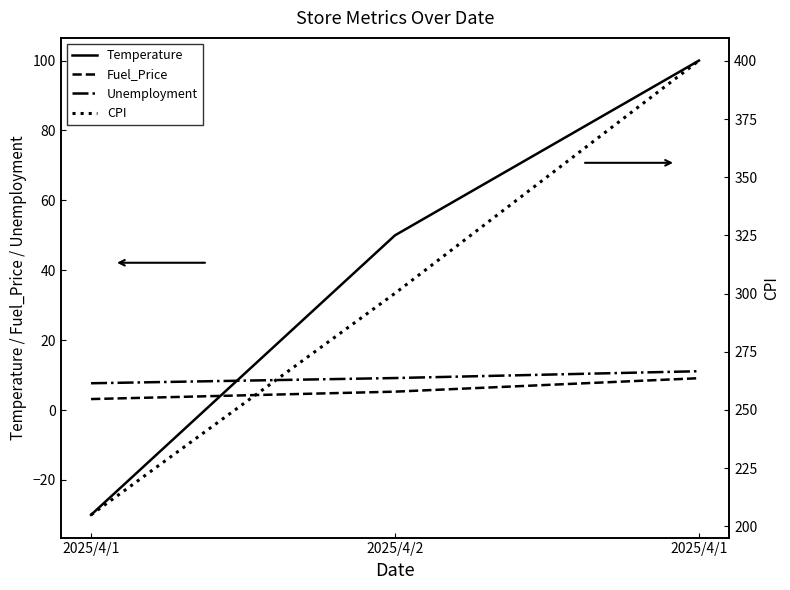

At which category does the chart reach its peak across all series?

2025/4/1